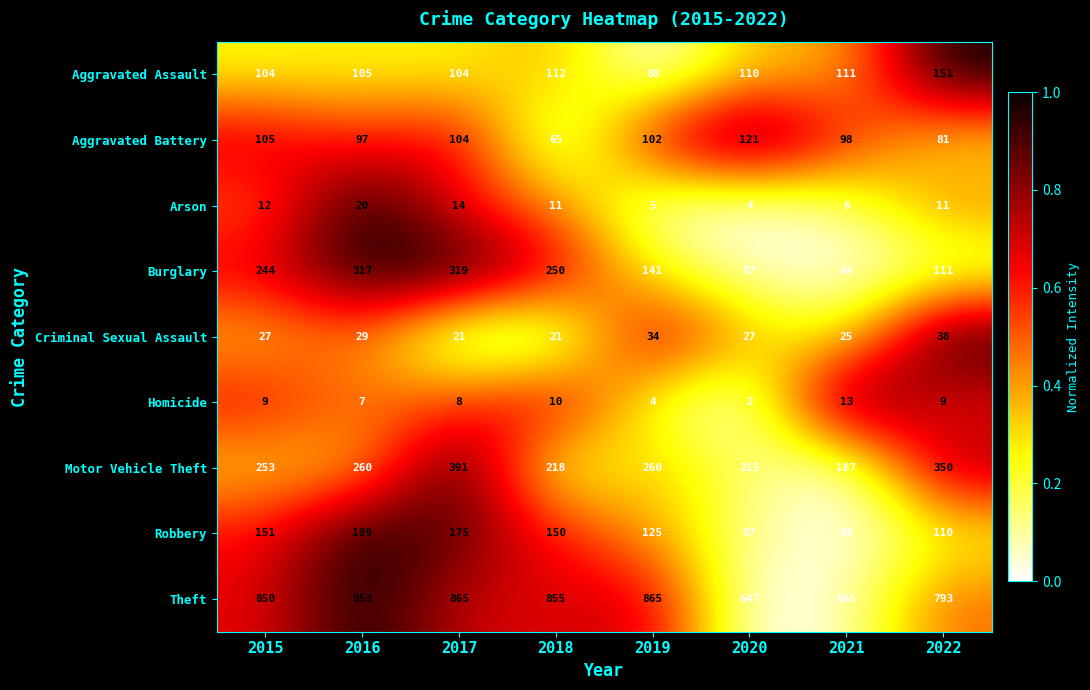

Where is Criminal Sexual Assault nearest to the value 29?

2016